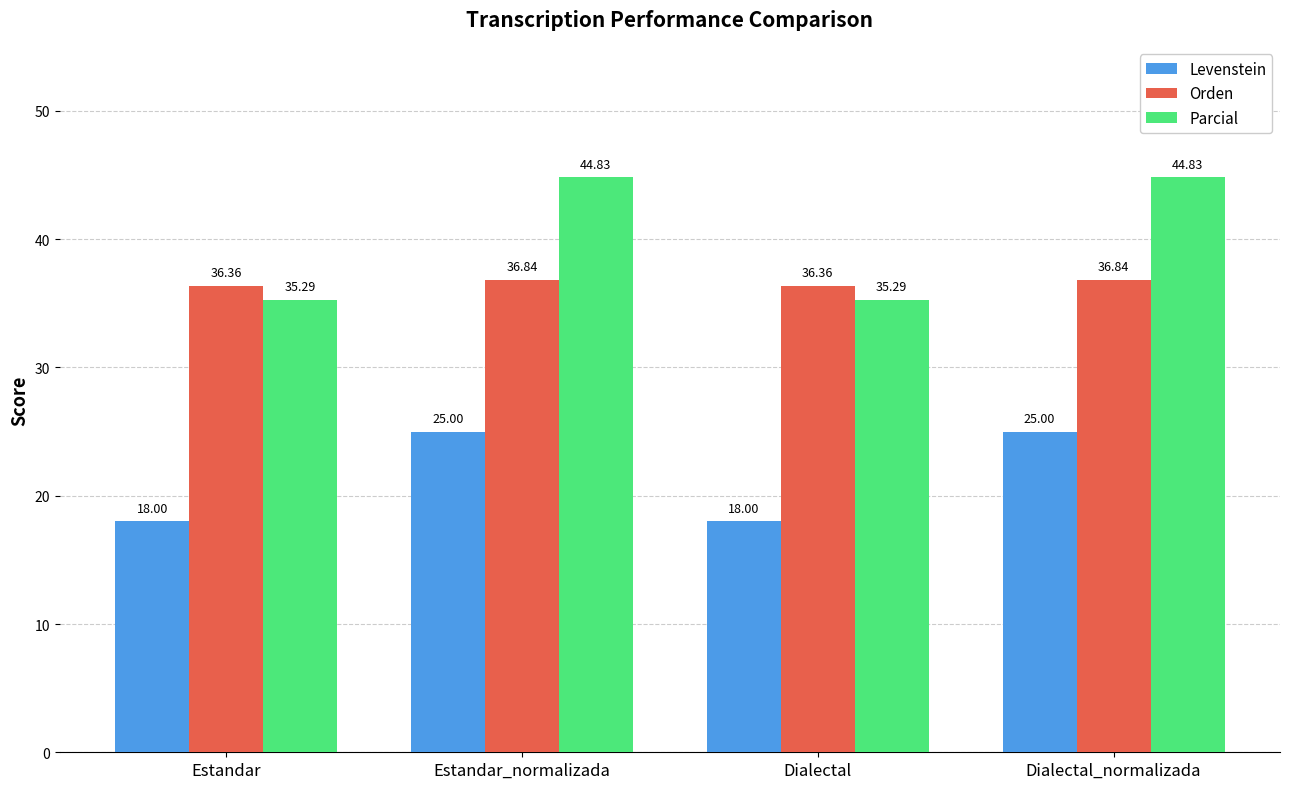

How many categories are shown in the chart?

4